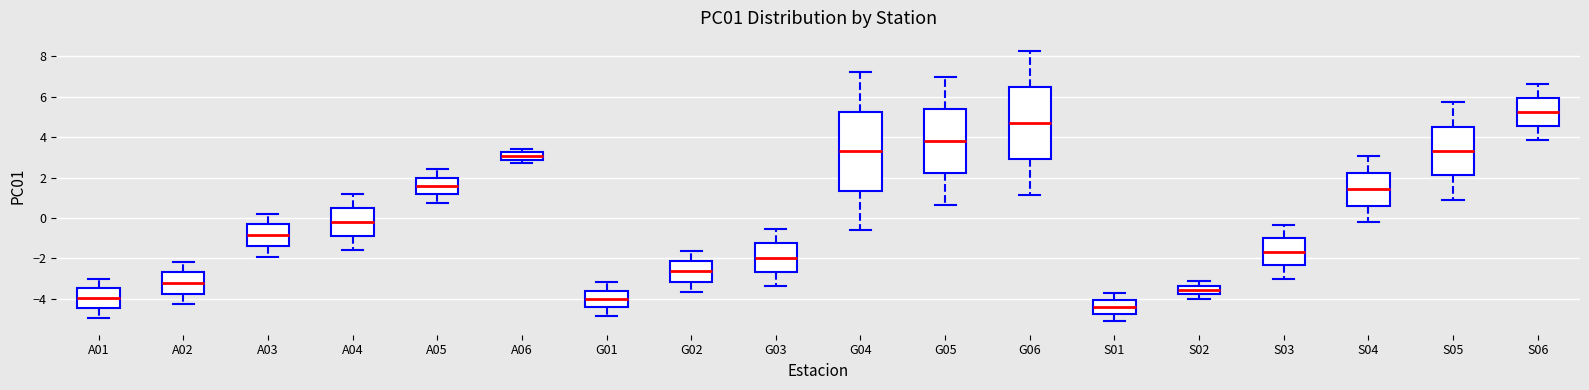

Which box has the highest median line?

S06